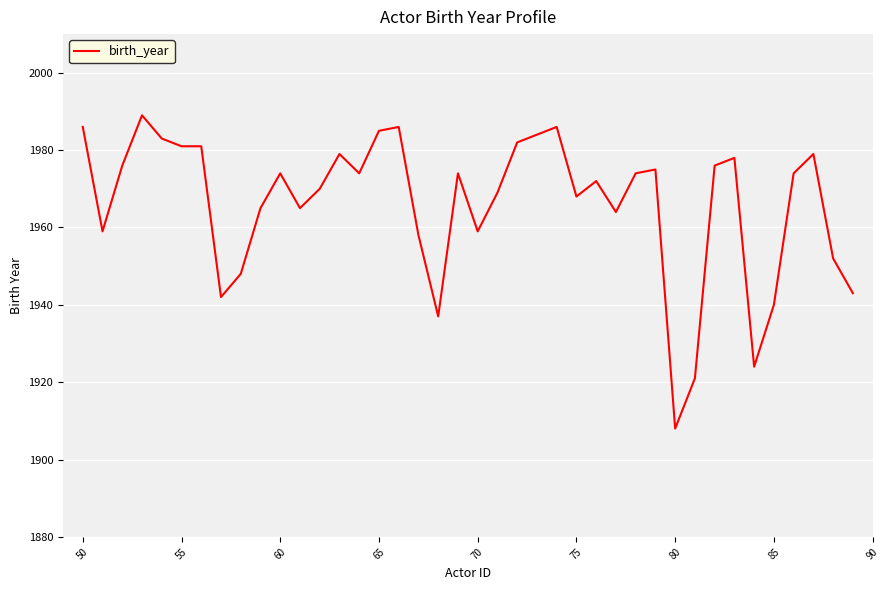

What is the difference between the maximum and minimum values?

81